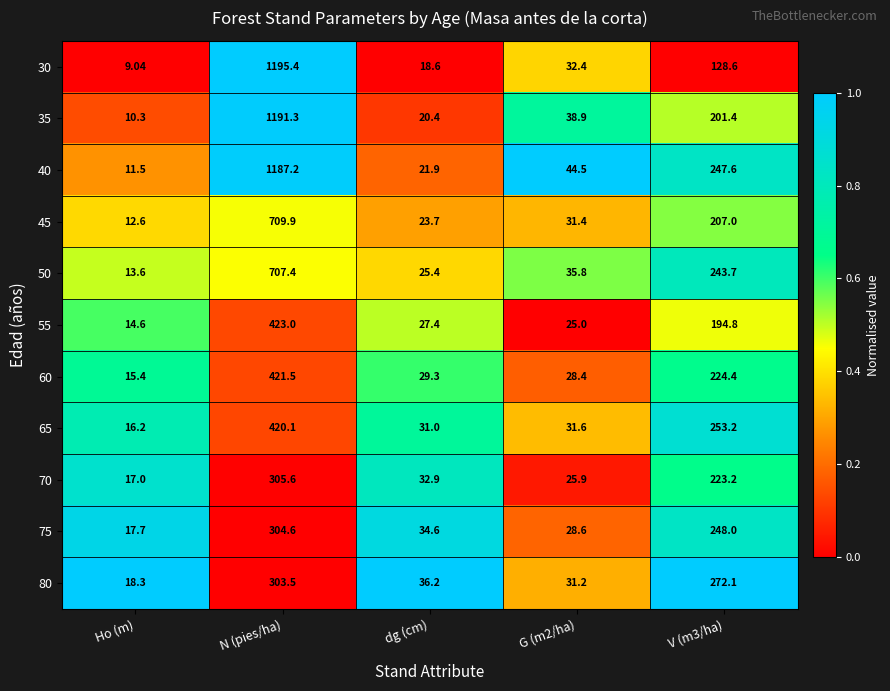

Is the value of 35 at Ho (m) greater than the value of 40 at N (pies/ha)?

No